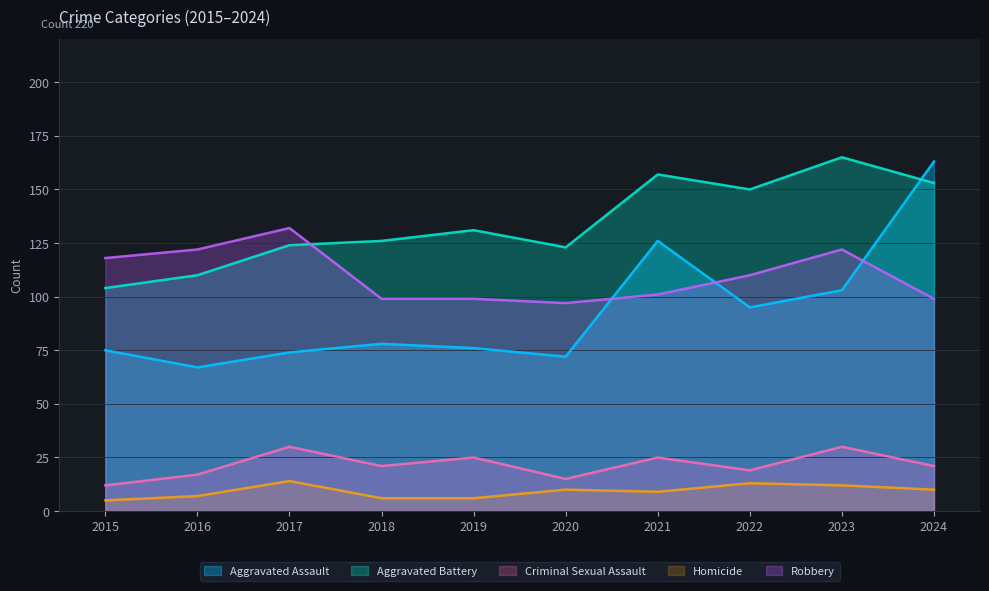

At which label is Aggravated Assault closest to 115?

2021